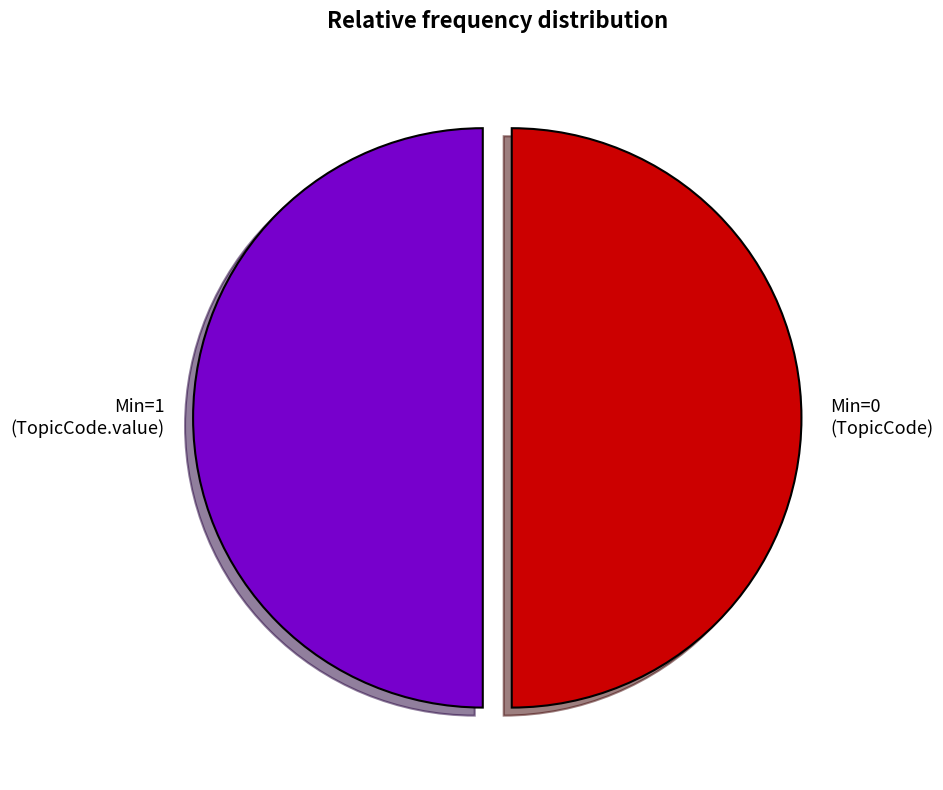

Count the number of slices in the pie.

2